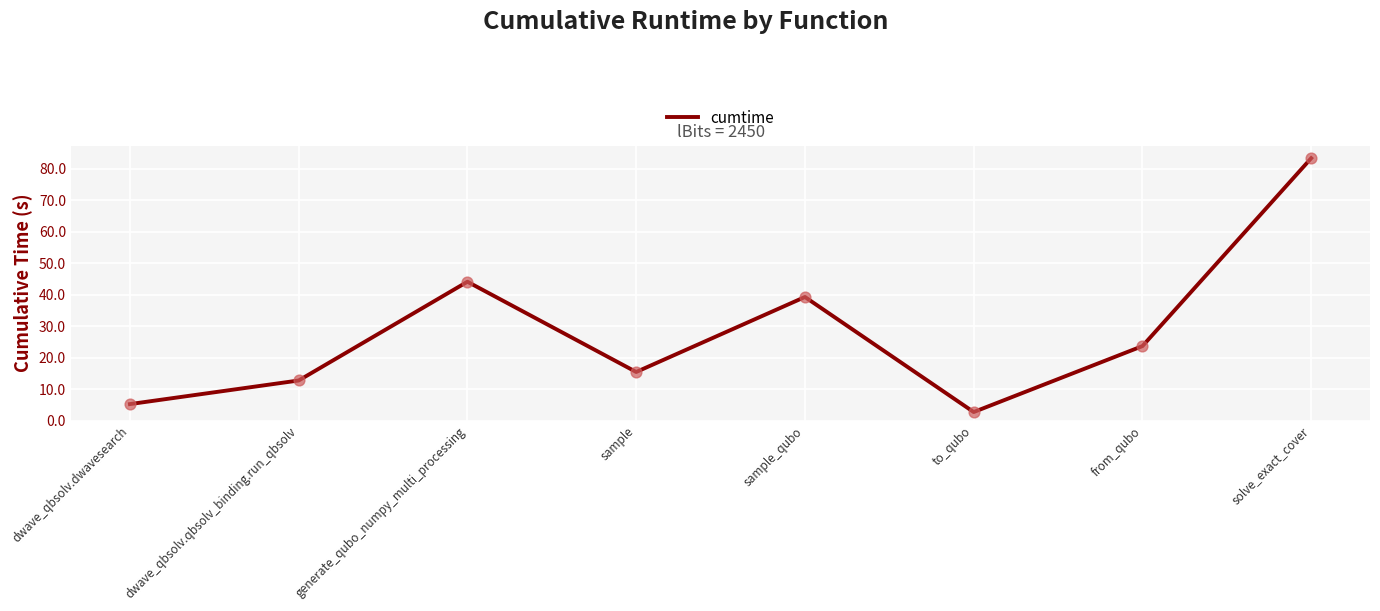

Approximately how many times larger is the value at dwave_qbsolv.dwavesearch compared to from_qubo?

0.2